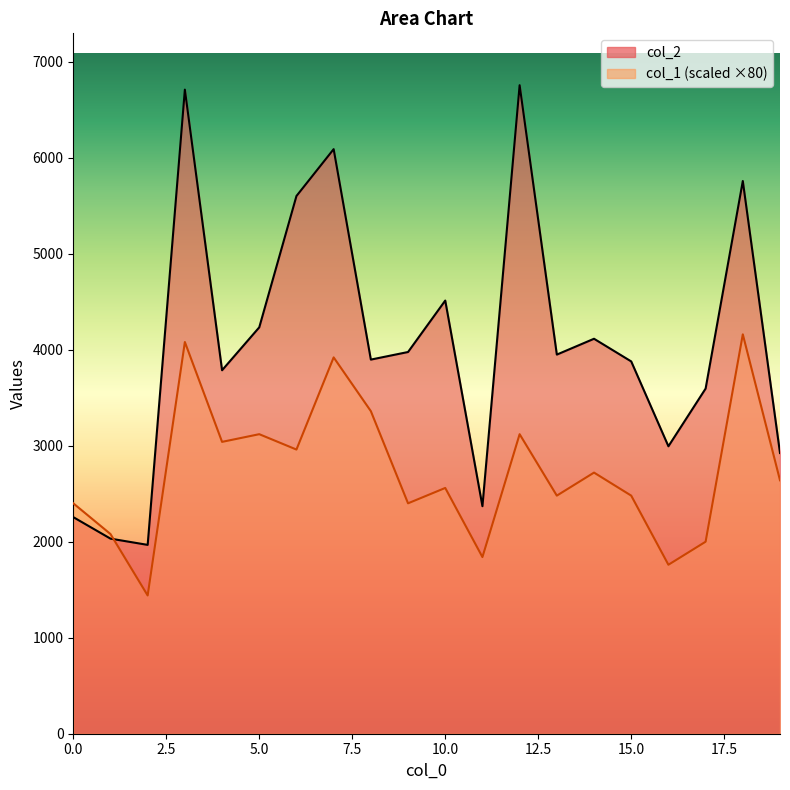

What is the value of the col_2 point at the 6th from the left?

4233